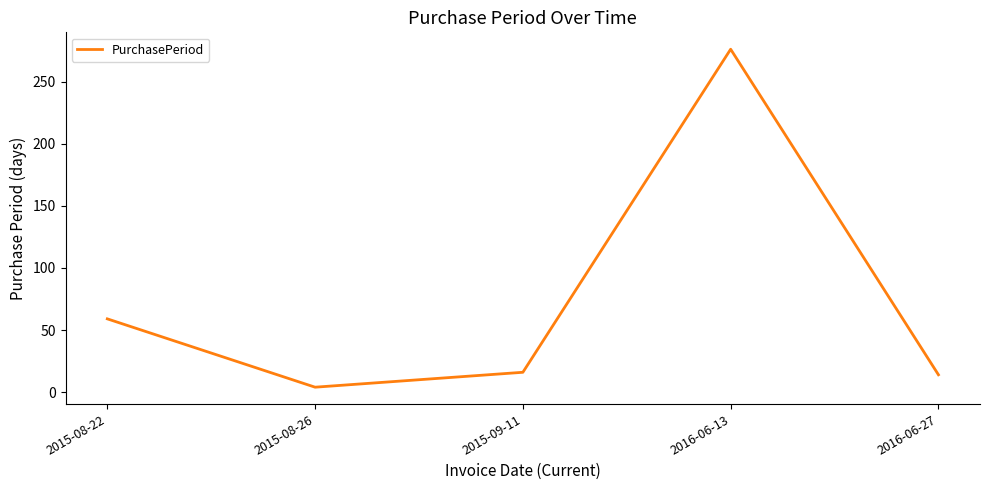

Which category has the highest value across all series?

2016-06-13